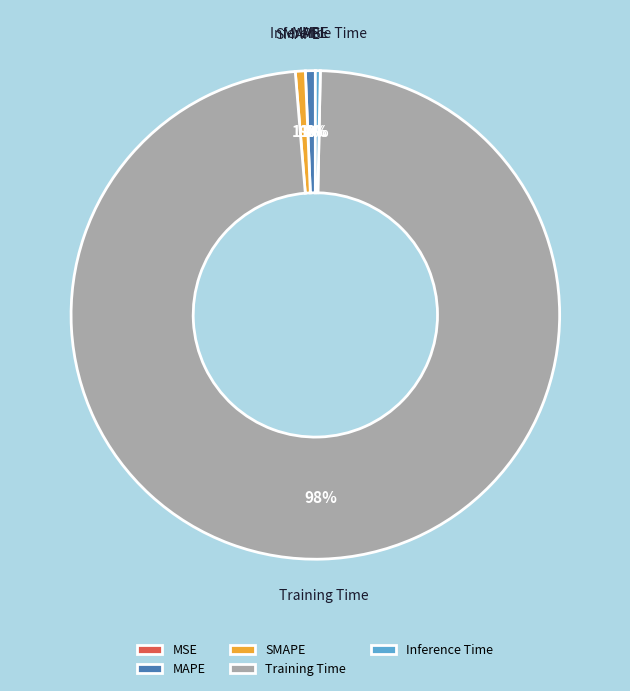

Is the sum of SMAPE and MAPE greater than half?

No